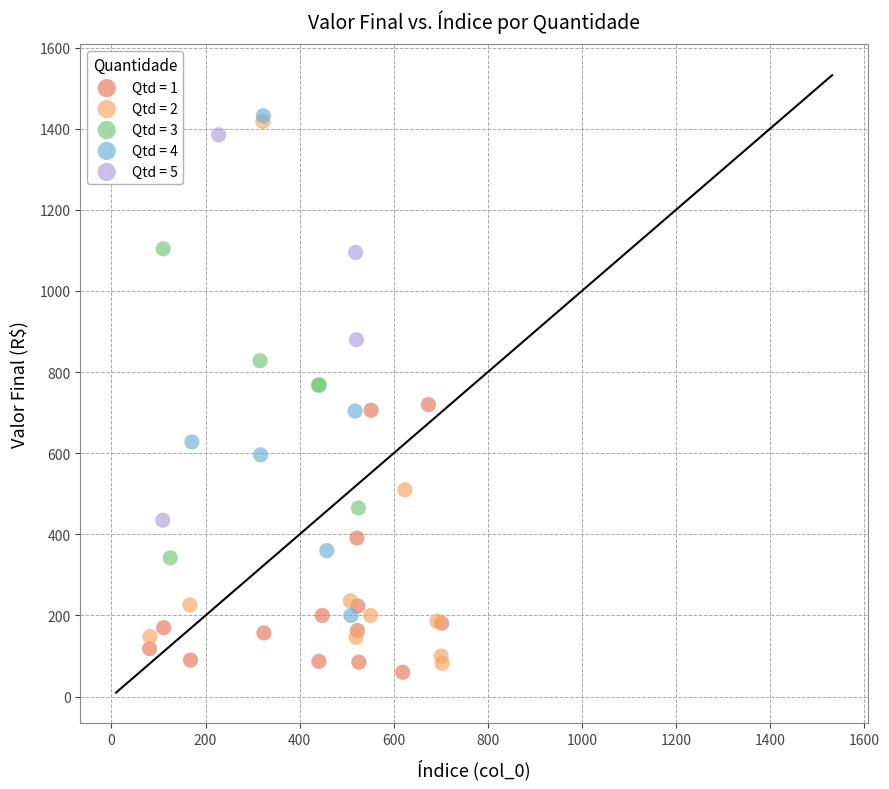

Which series has the largest Y range (max minus min)?

Qtd = 2